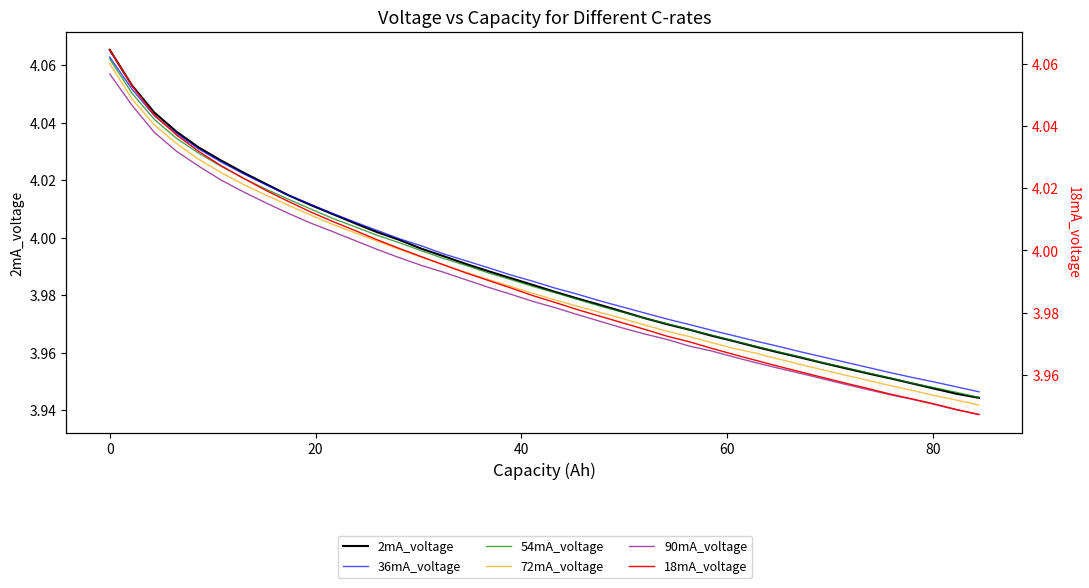

True or false: 18mA_voltage and 54mA_voltage intersect in this chart.

False